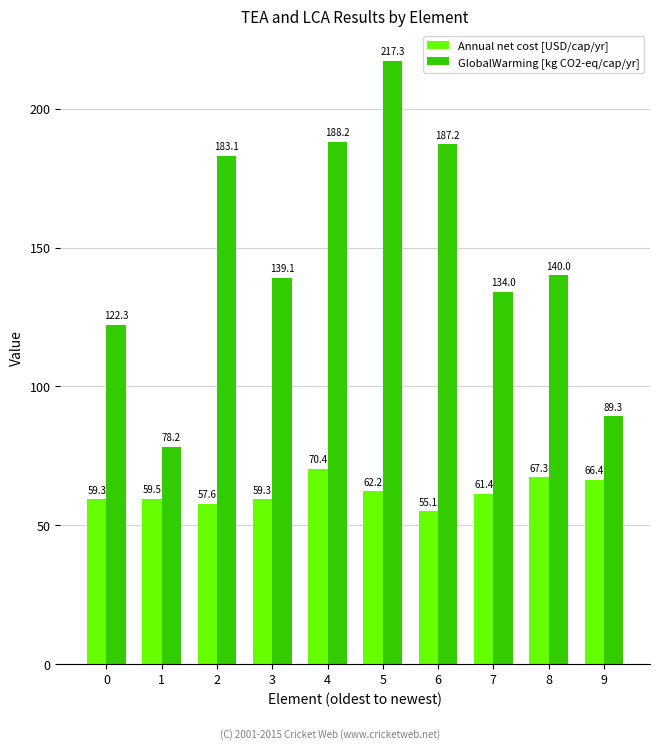

Rank the series at 7 from lowest to highest value.

Annual net cost [USD/cap/yr], GlobalWarming [kg CO2-eq/cap/yr]